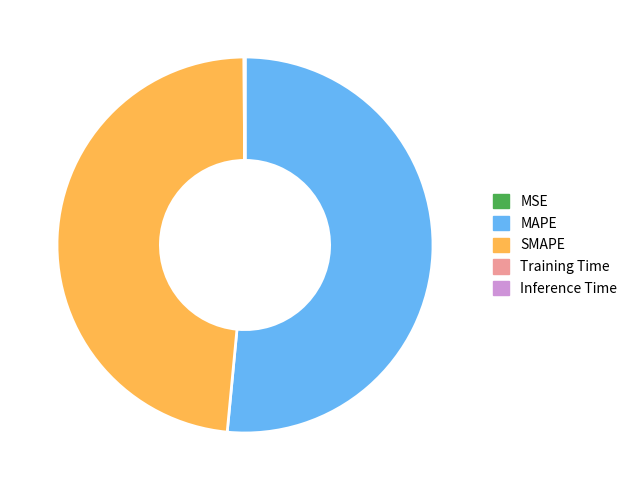

Which slice is the largest?

MAPE